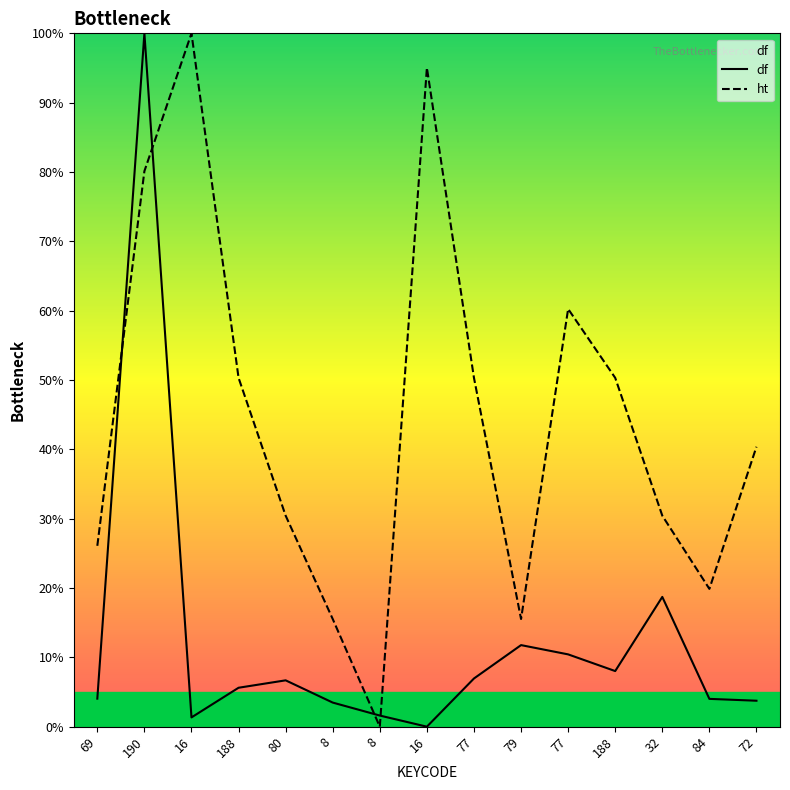

How many data points in ht are above 40?

8